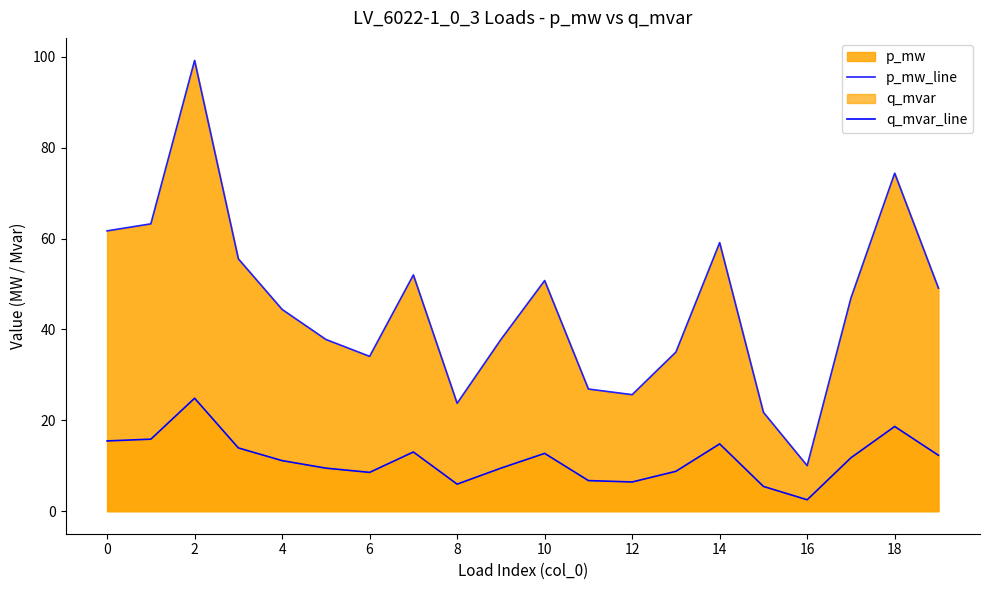

Does the chart display data point markers on the line(s)?

No